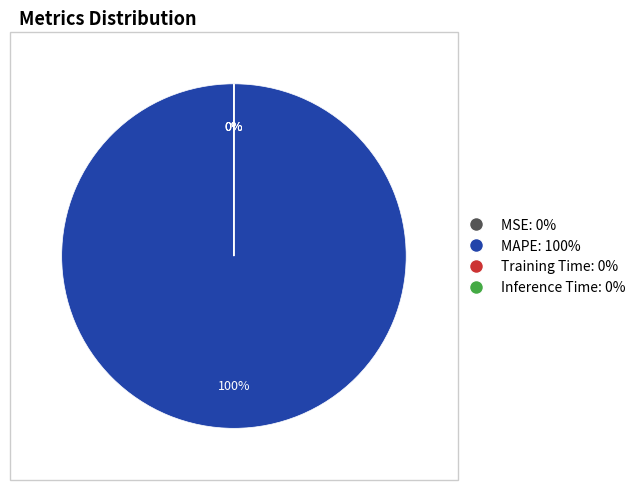

Does any single category account for the majority?

Yes